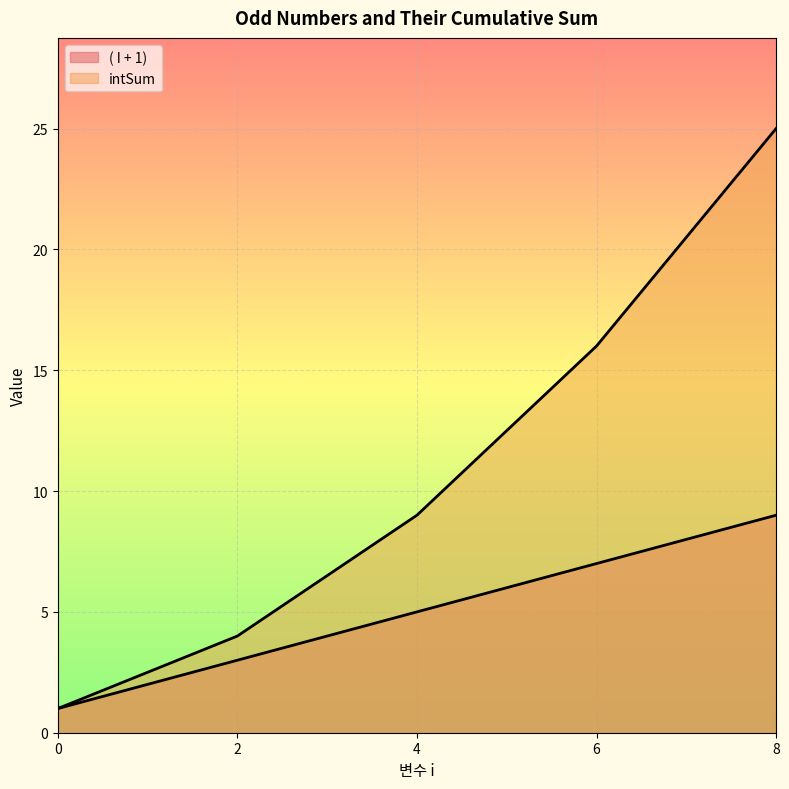

True or false: intSum and ( I + 1) cross at least once.

False